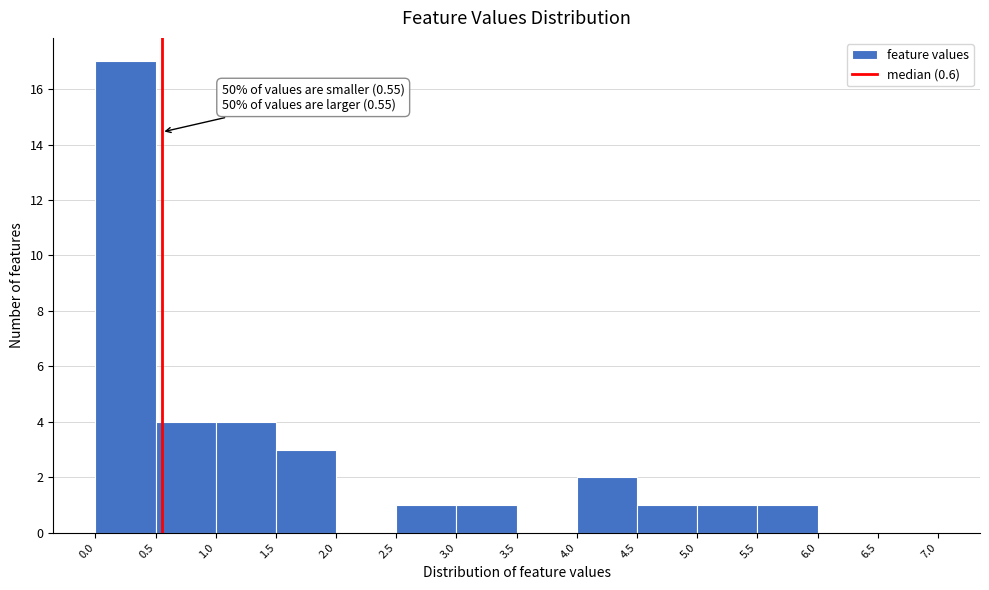

Over which range of the x-axis is the bar tallest?

0.0 to 0.5